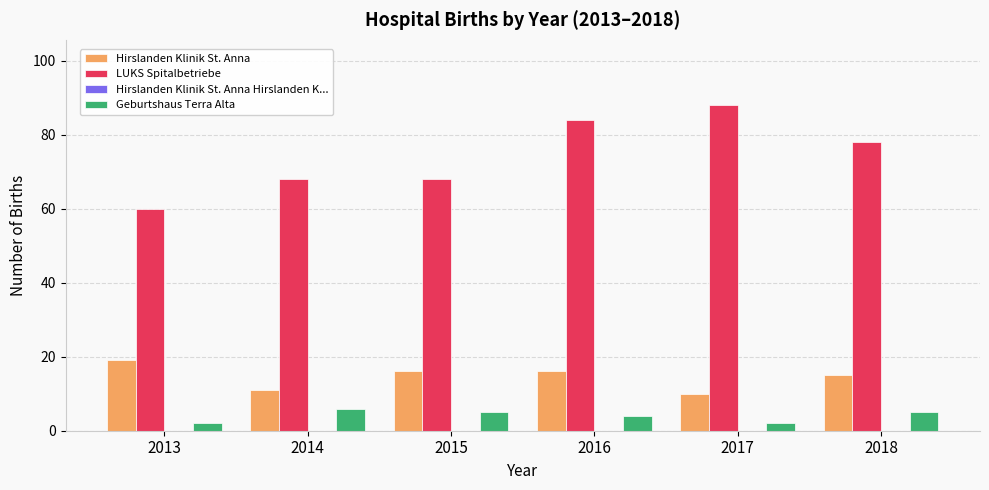

What is the greatest value displayed?

88